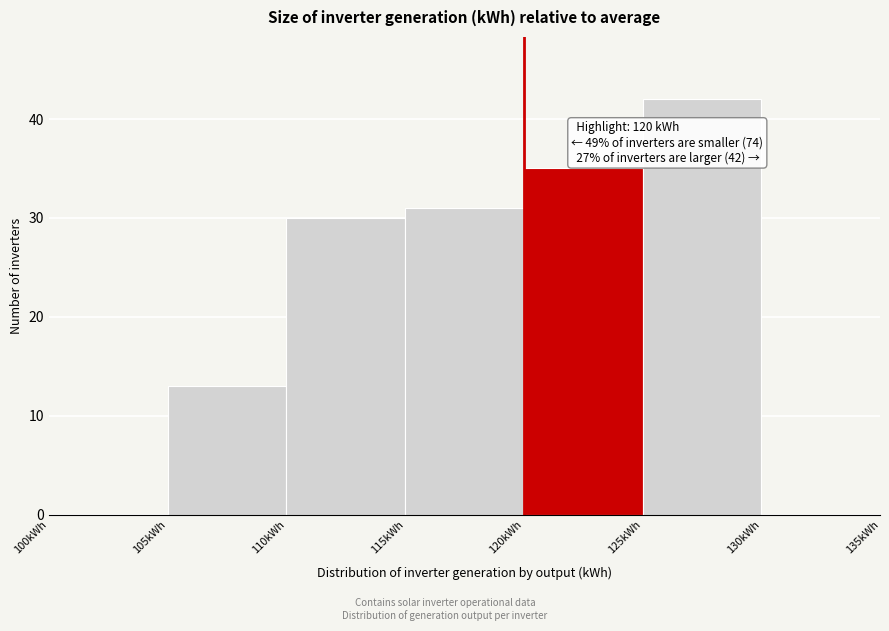

Over which range of the x-axis is the bar tallest?

125 to 130